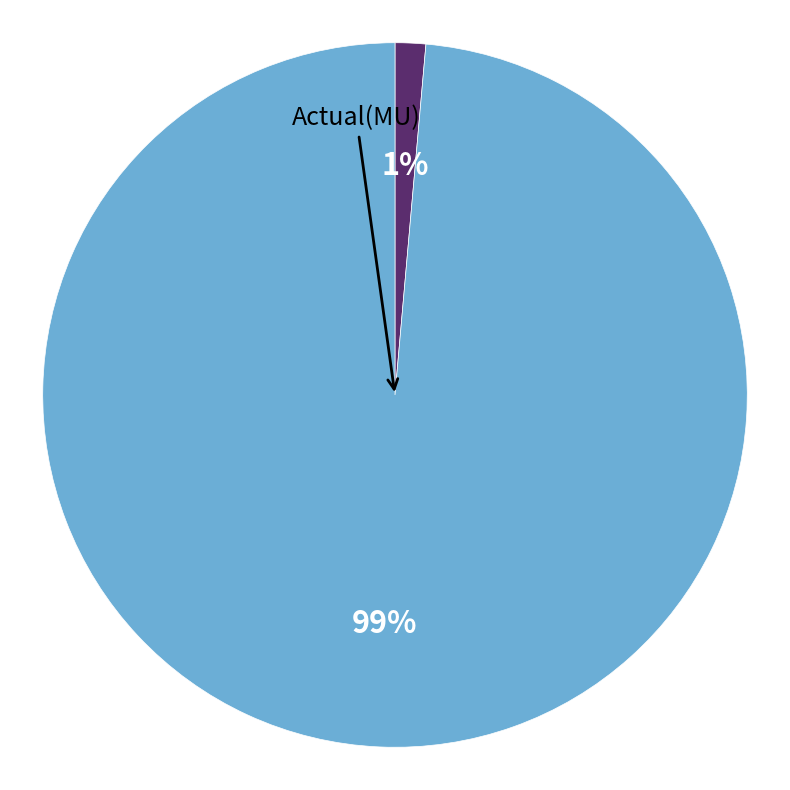

Does any single category account for the majority?

Yes